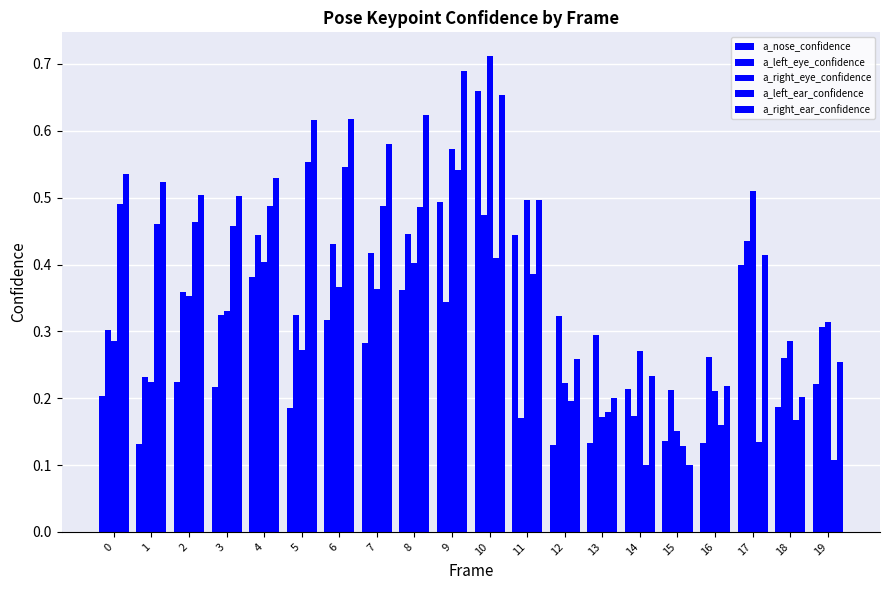

How many bars are there in total?

100